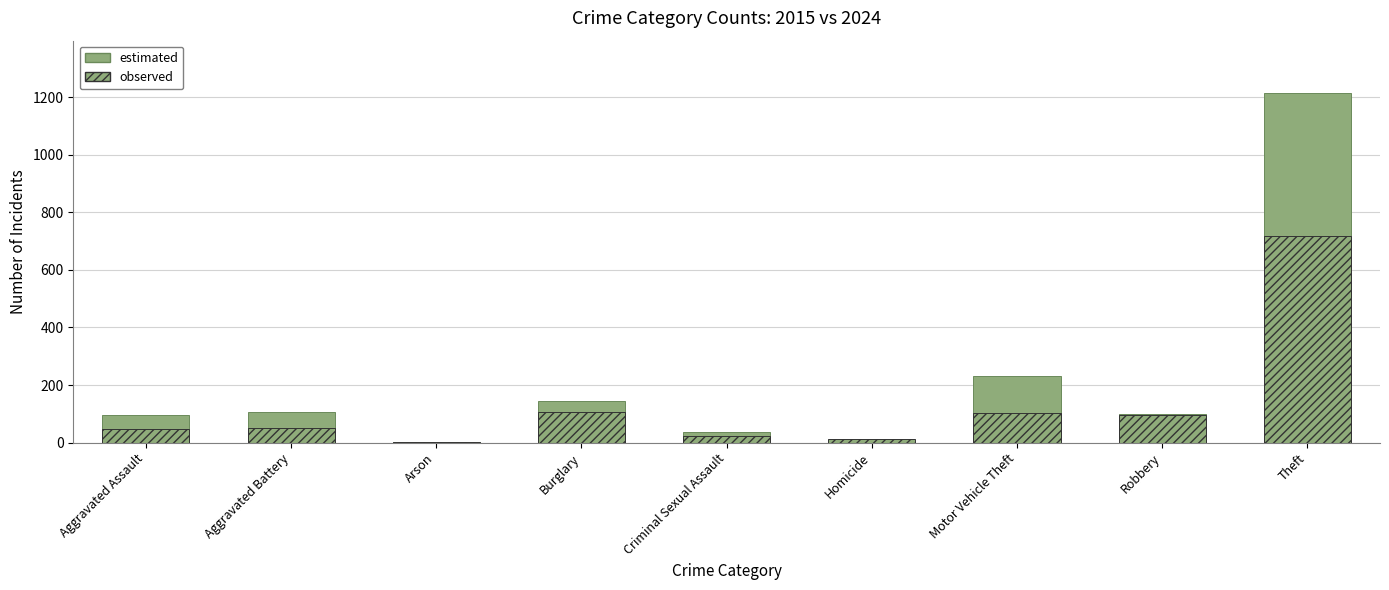

Is it true that estimated equals 3 at Arson?

False